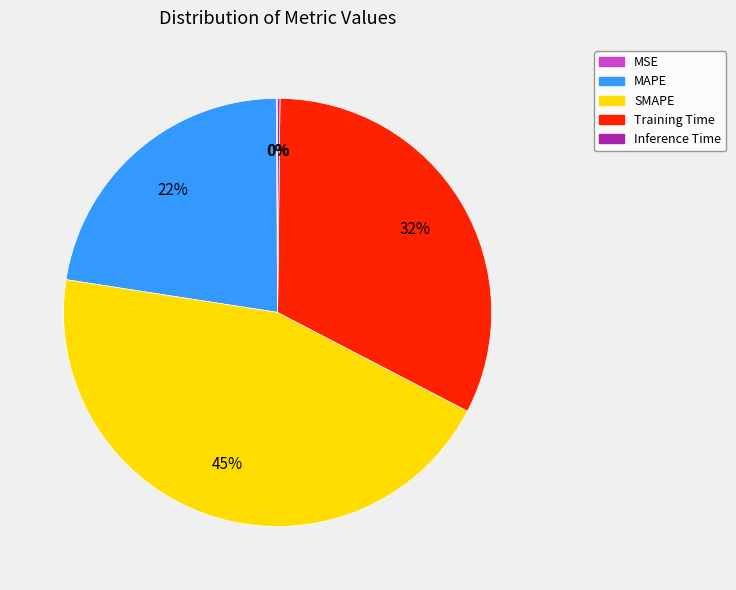

What is the largest slice in the pie chart?

SMAPE